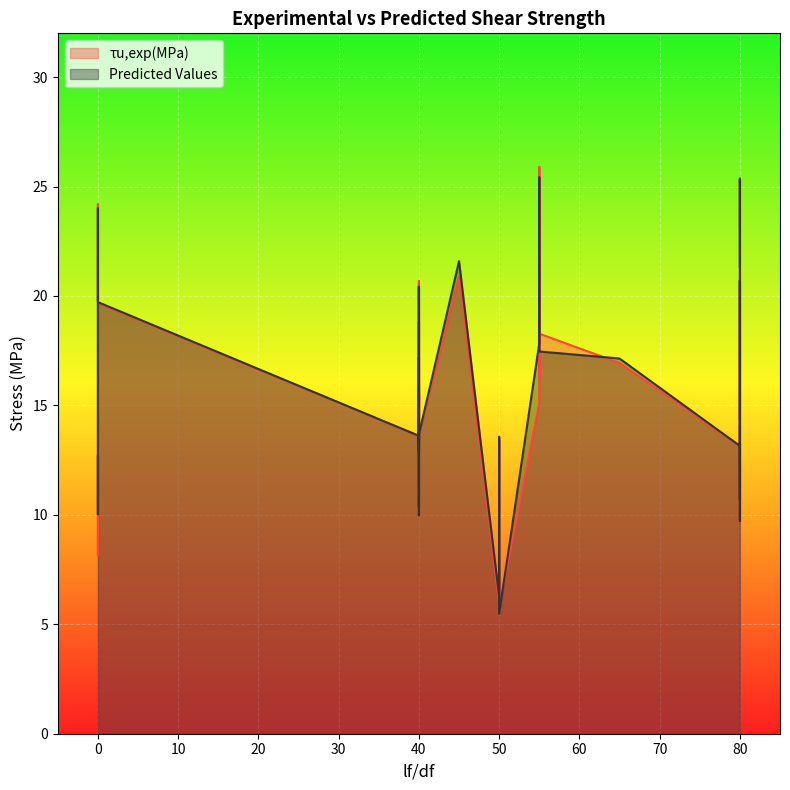

True or false: τu,exp(MPa) has a value of 7.9 at 20.

False